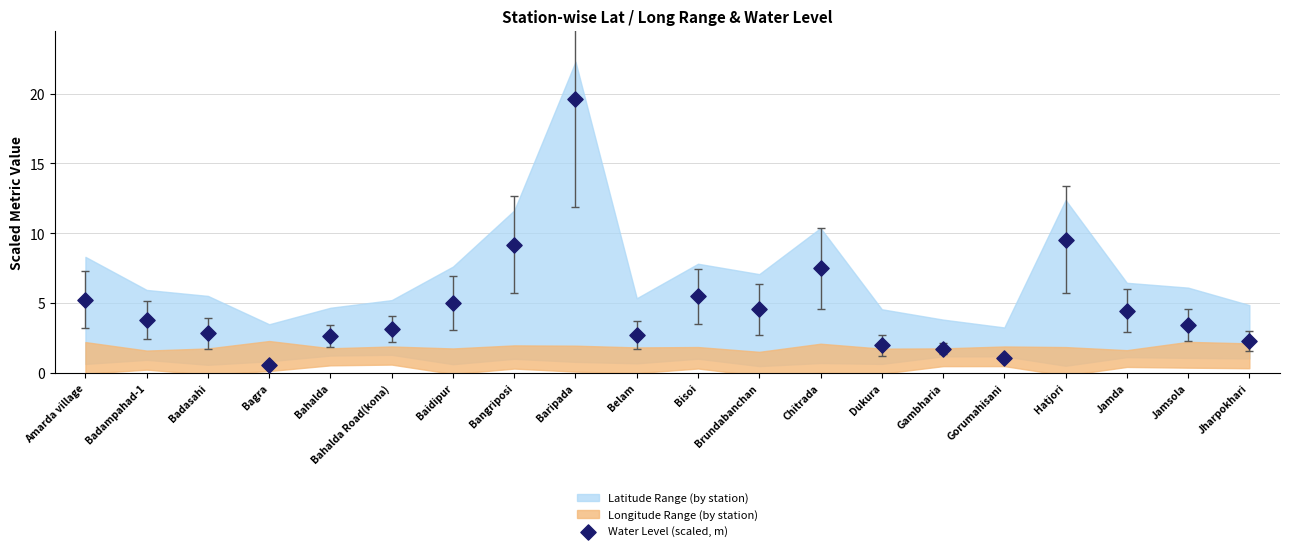

What Y value in the scatter plot is closest to 10?

9.5